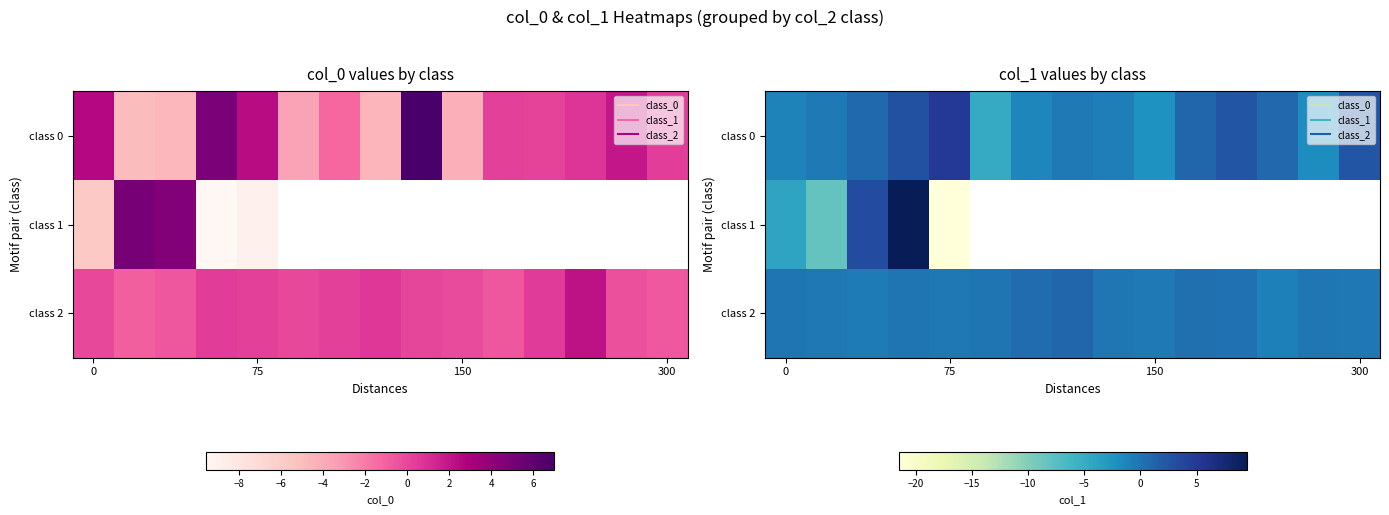

Which series has the largest range (max minus min)?

class 1